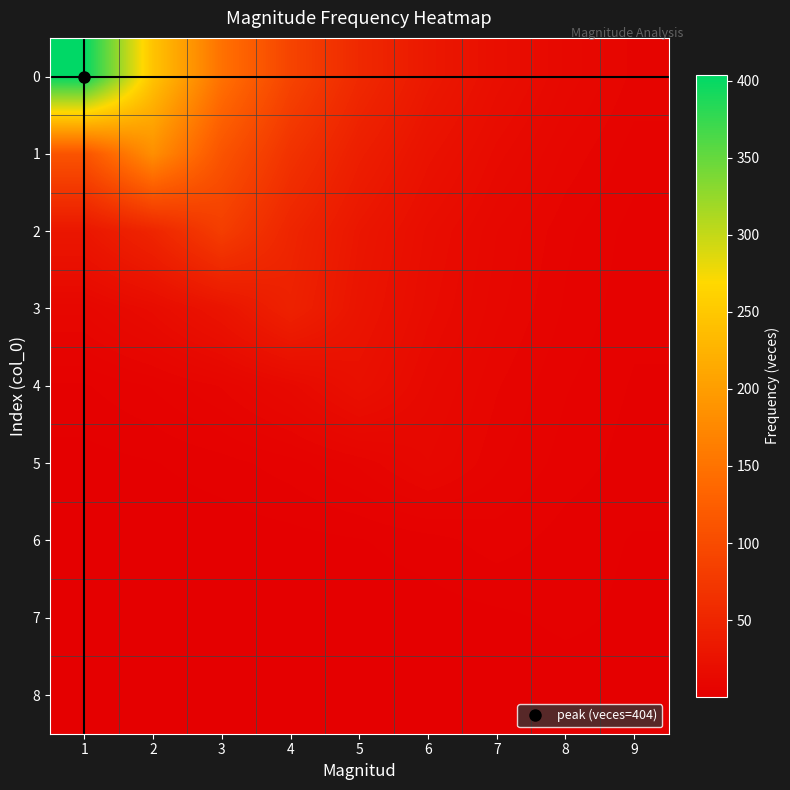

What is the total value across all series at 4?

270.8